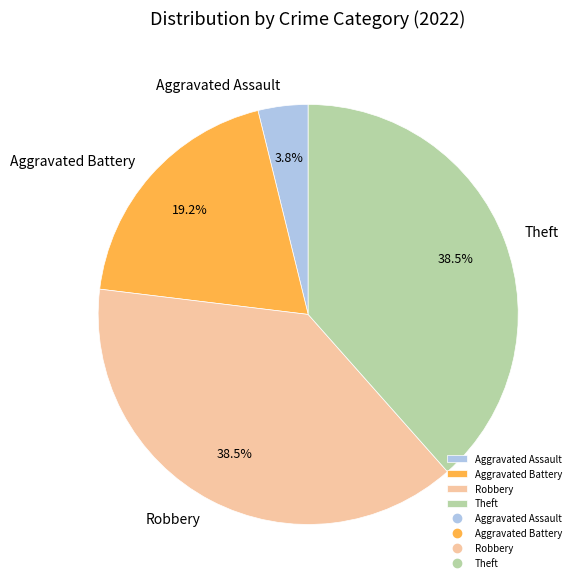

How many slices are in this pie chart?

4